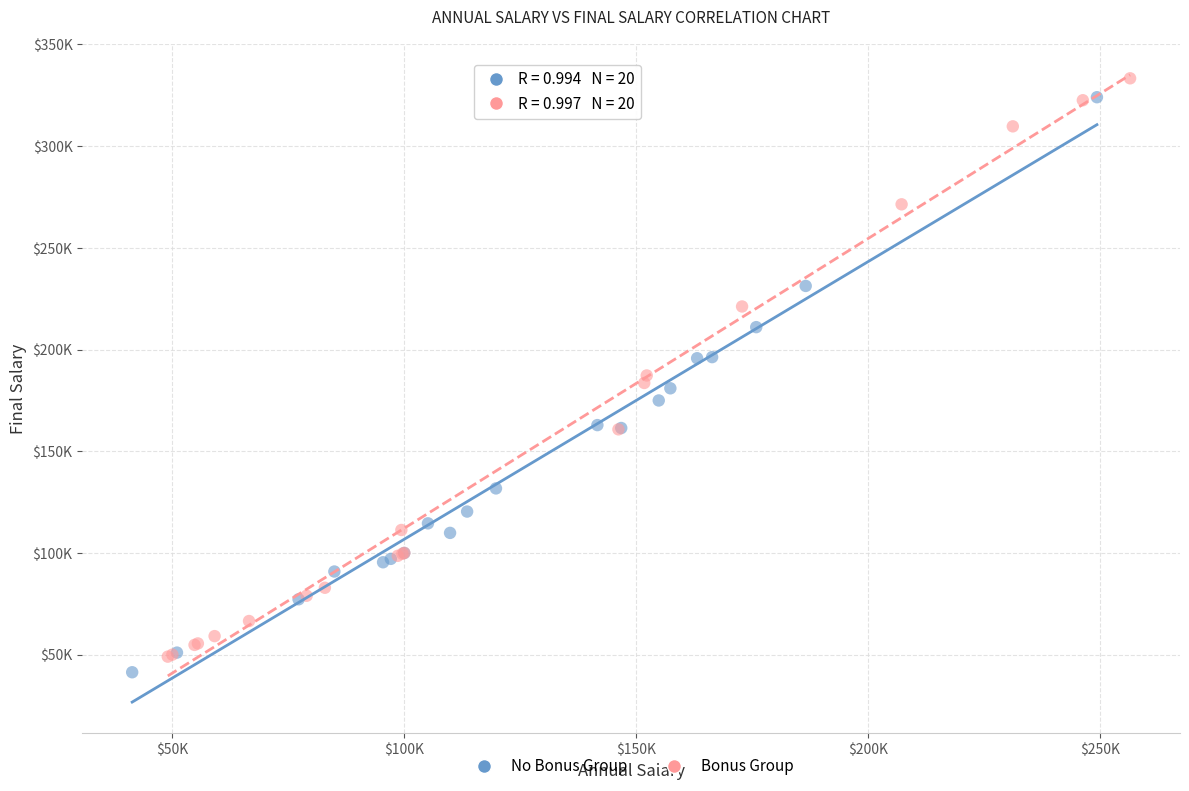

What are all the series names shown in the legend?

No Bonus Group, Bonus Group